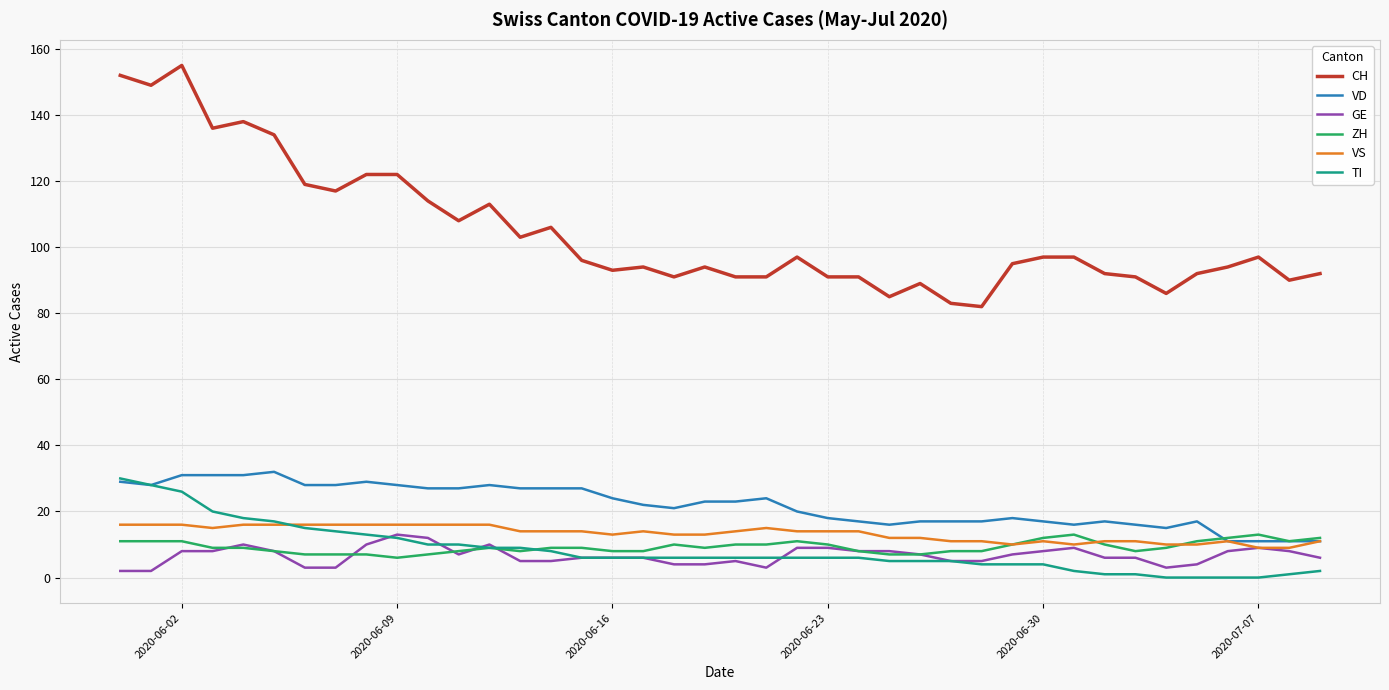

How many ZH values are between 8 and 11?

28